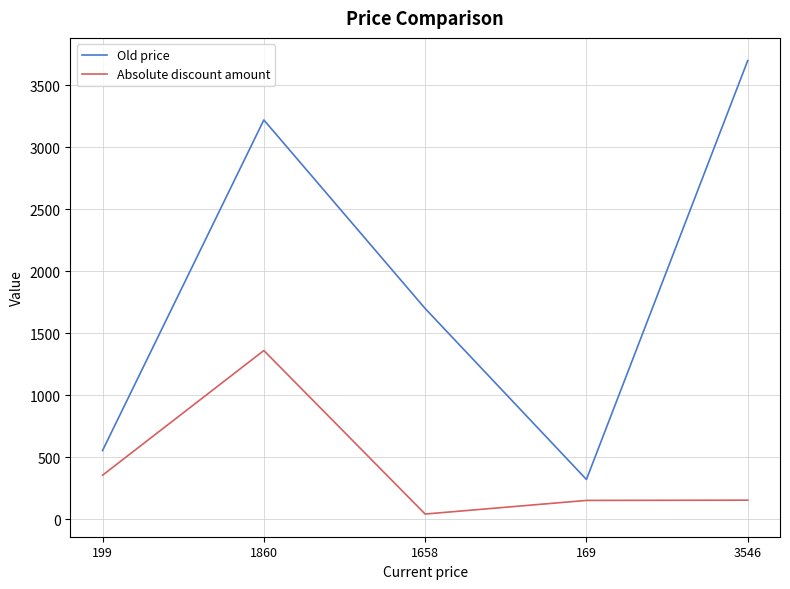

List the series in order of their overall mean, lowest first.

Absolute discount amount, Old price